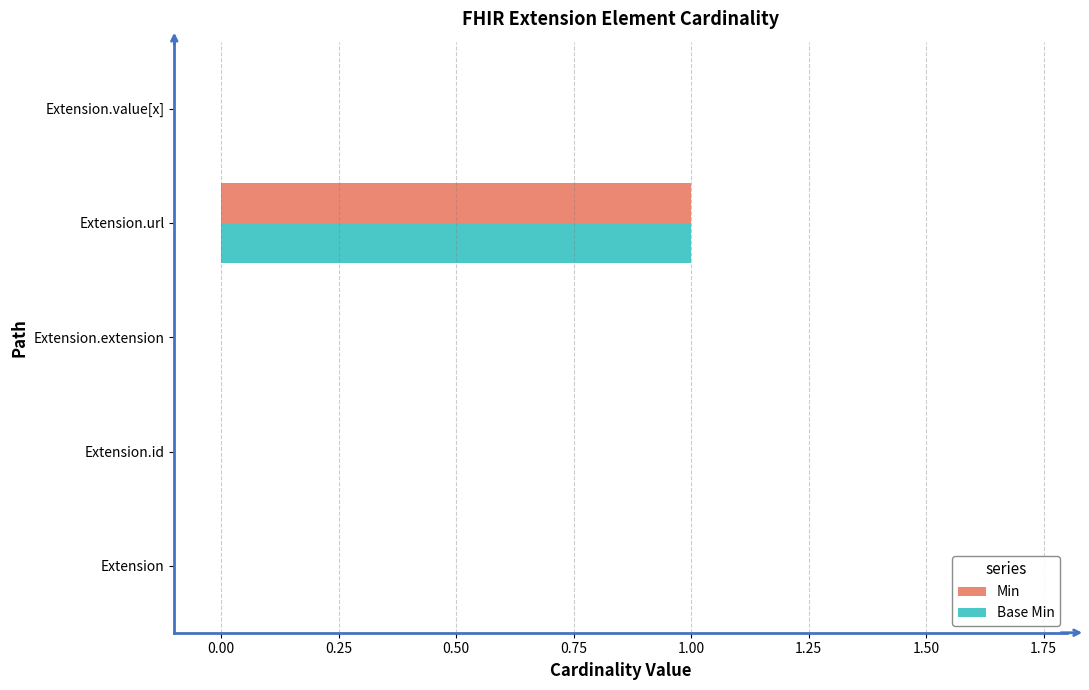

The Base Min series shows -1 at Extension. True or false?

False